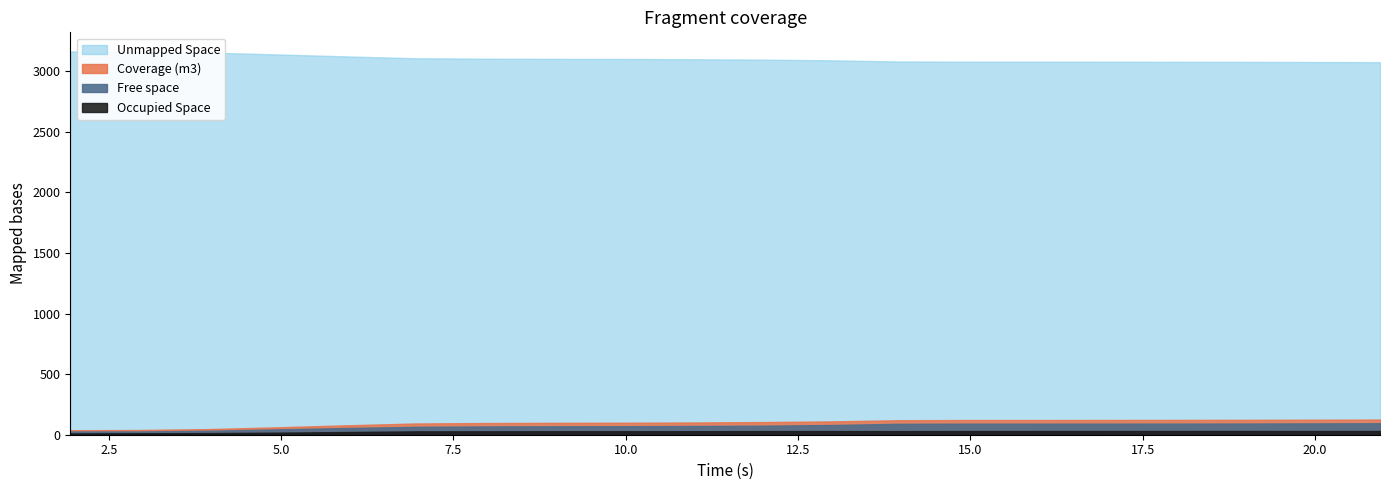

What is the difference between the maximum and minimum values in the Coverage (m3) series?

88.1